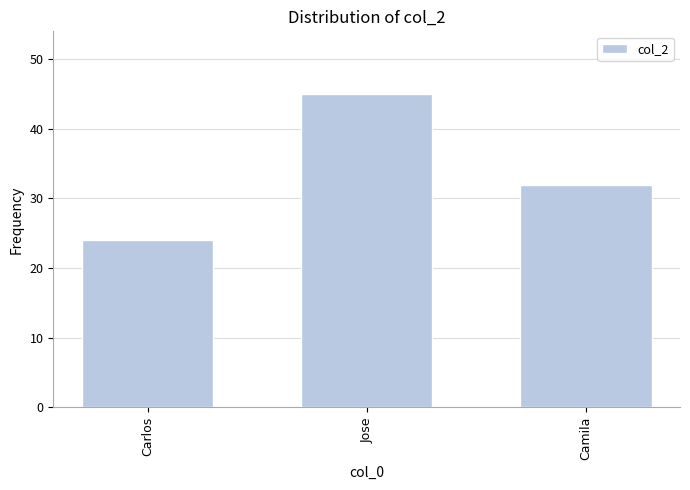

Which has a higher value, Camila or Carlos?

Camila